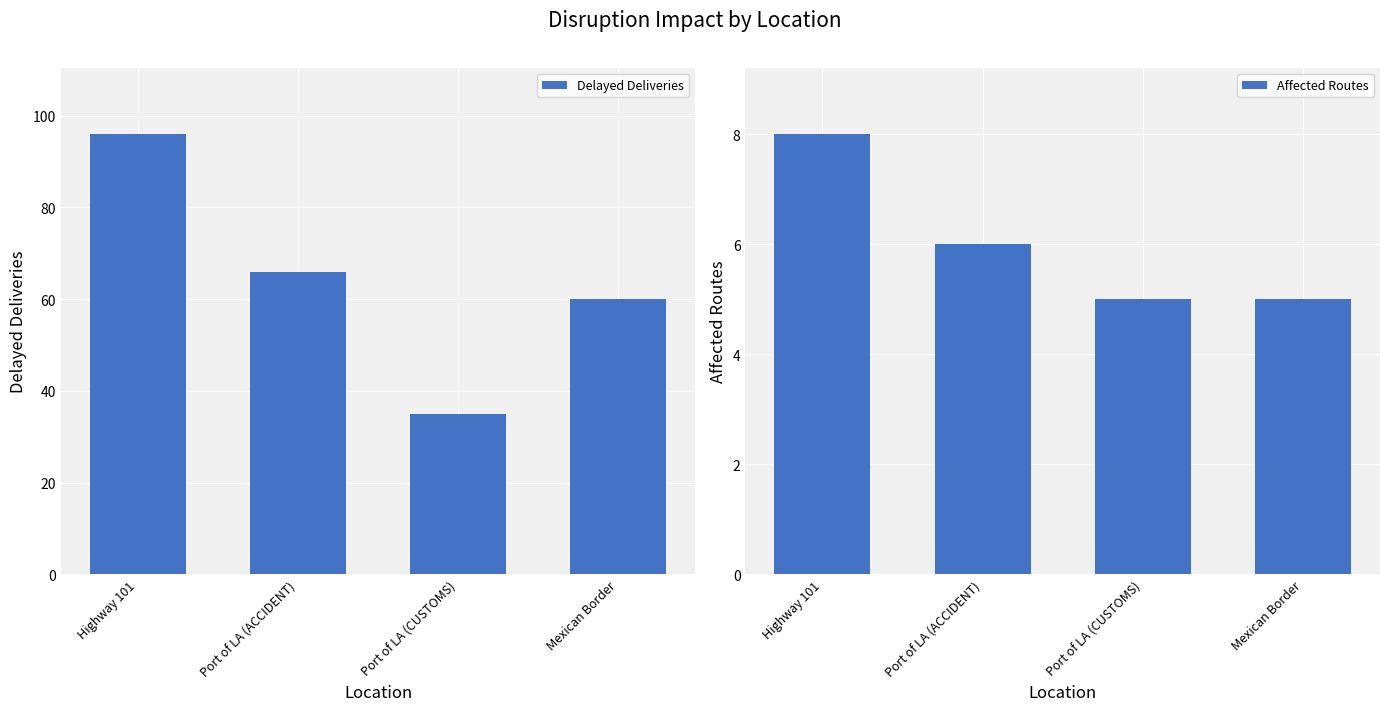

What position from the right is Port of LA (CUSTOMS)?

2